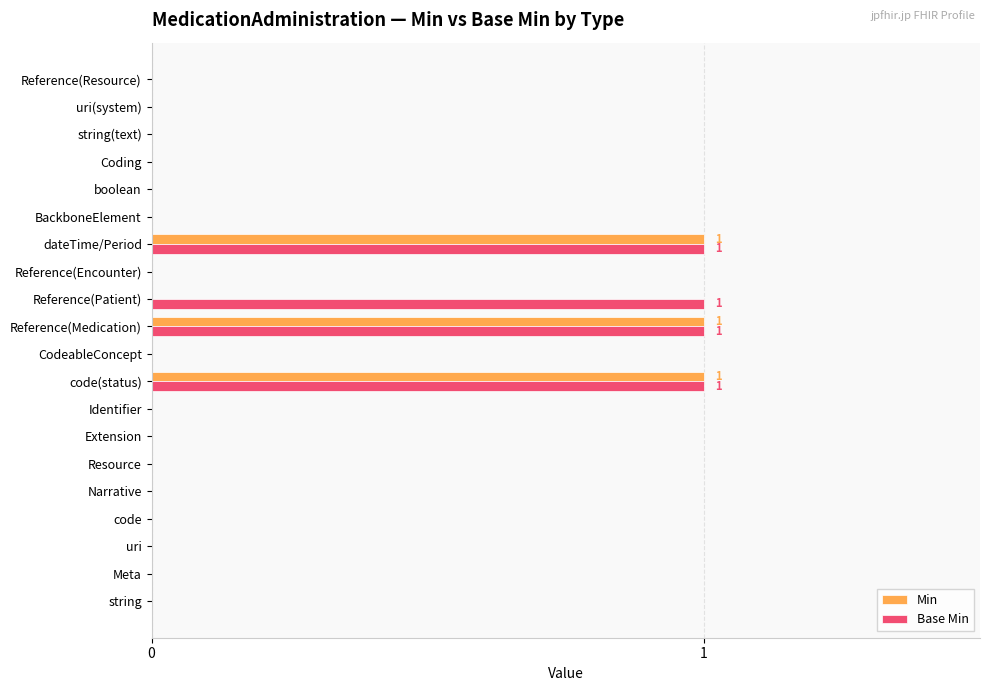

Is it true that Min equals 1 at Resource?

False